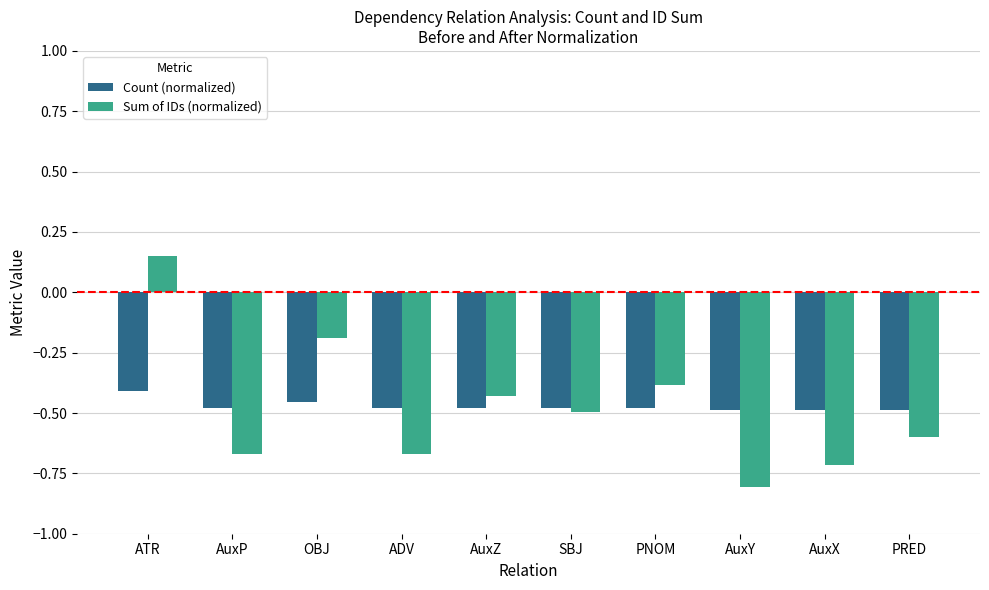

What are all the series names shown in the legend?

Count (normalized), Sum of IDs (normalized)